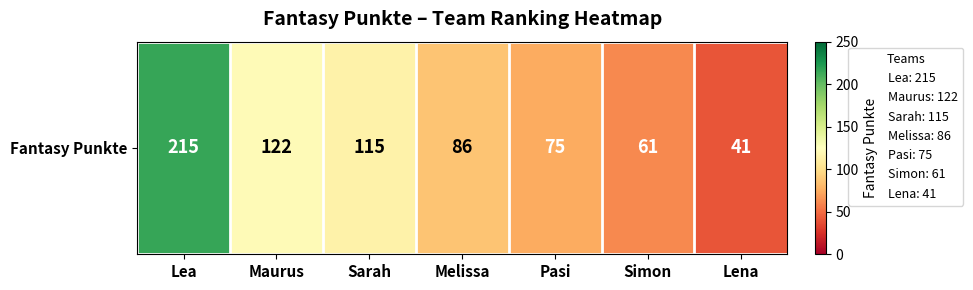

True or false: the data shows 115 at Sarah.

True